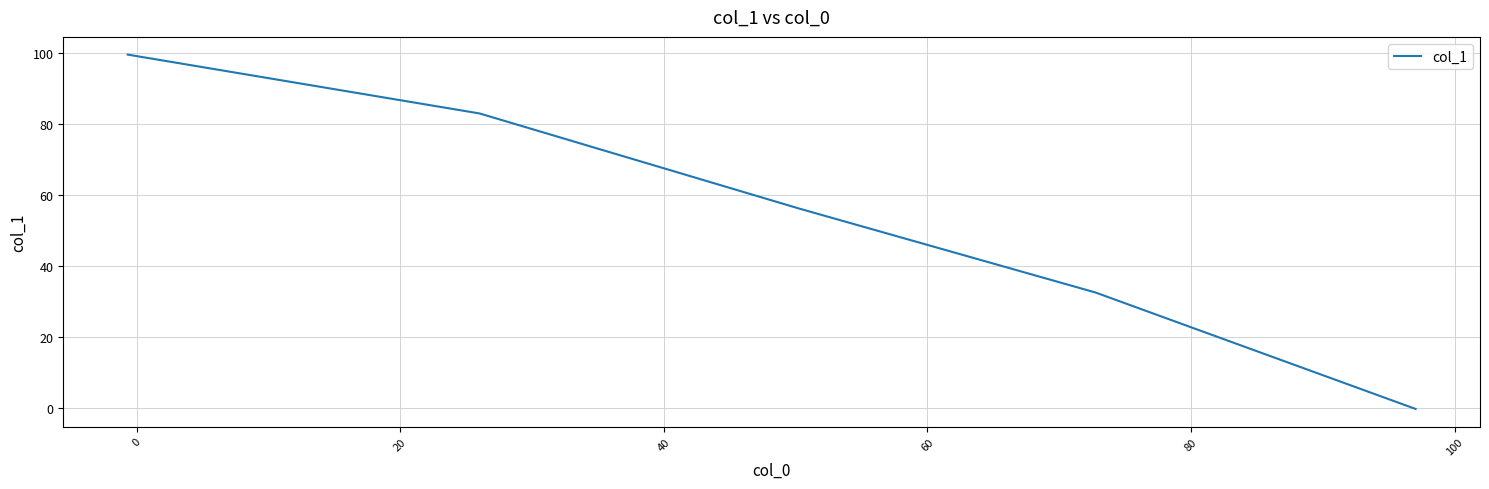

What is the greatest value displayed?

99.5